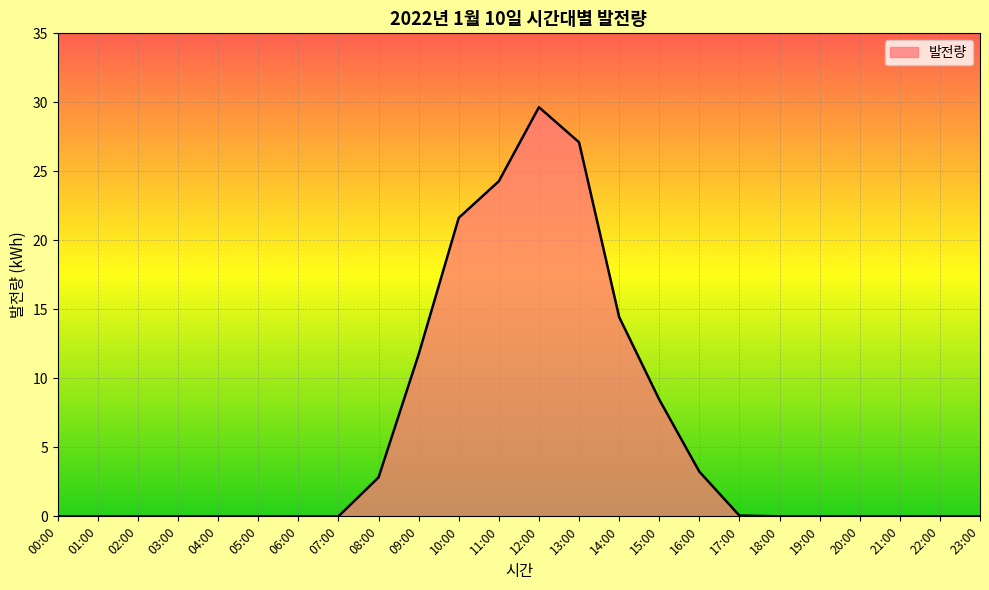

At which label is the value closest to 14?

14:00